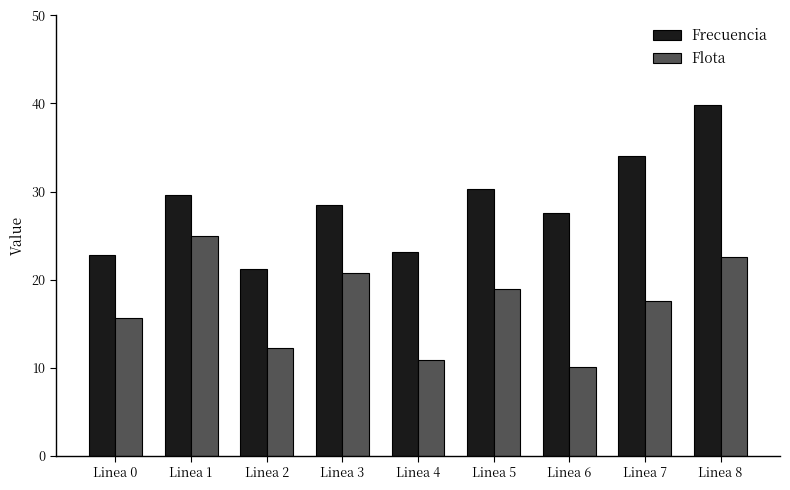

List the series in order of their overall mean, highest first.

Frecuencia, Flota